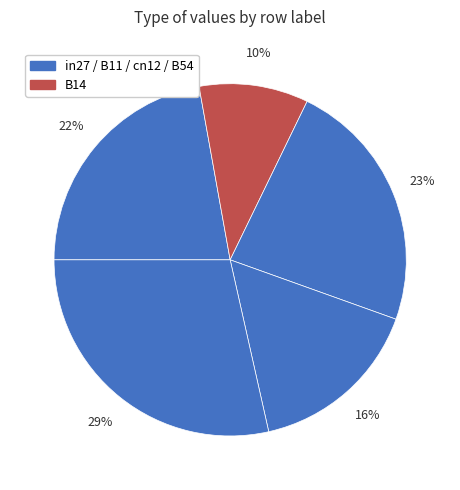

Count the number of slices in the pie.

5